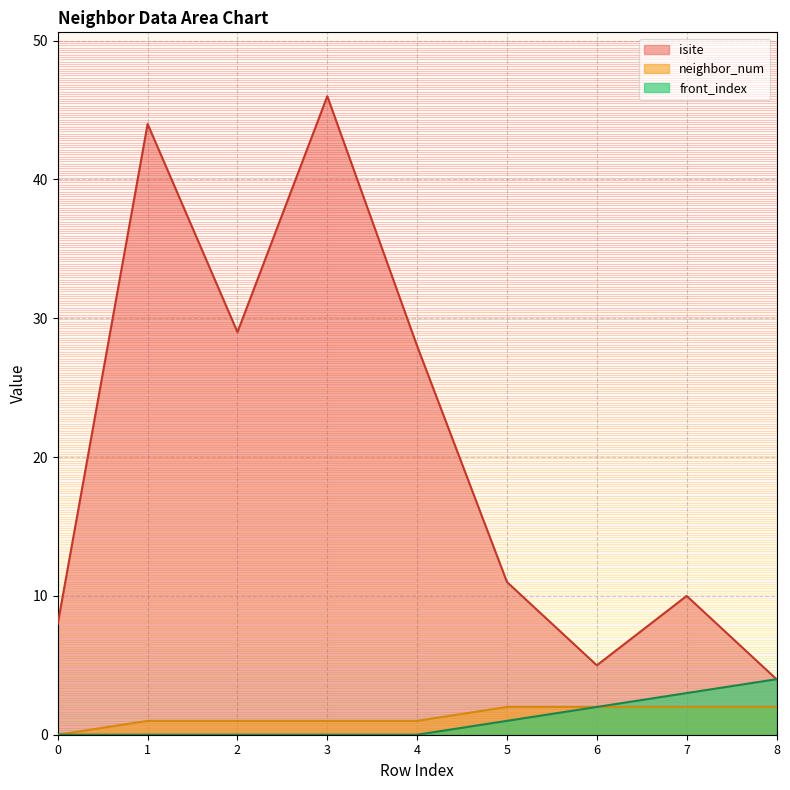

List the series in order of their peak value, highest first.

isite, front_index, neighbor_num